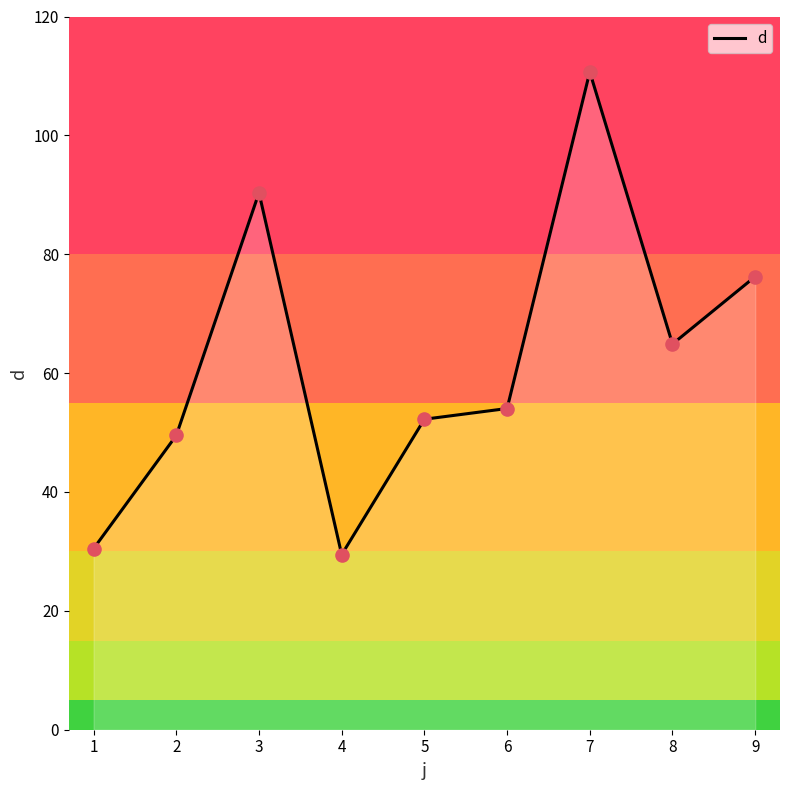

What is the ratio of the value at 8 to the value at 4?

2.2